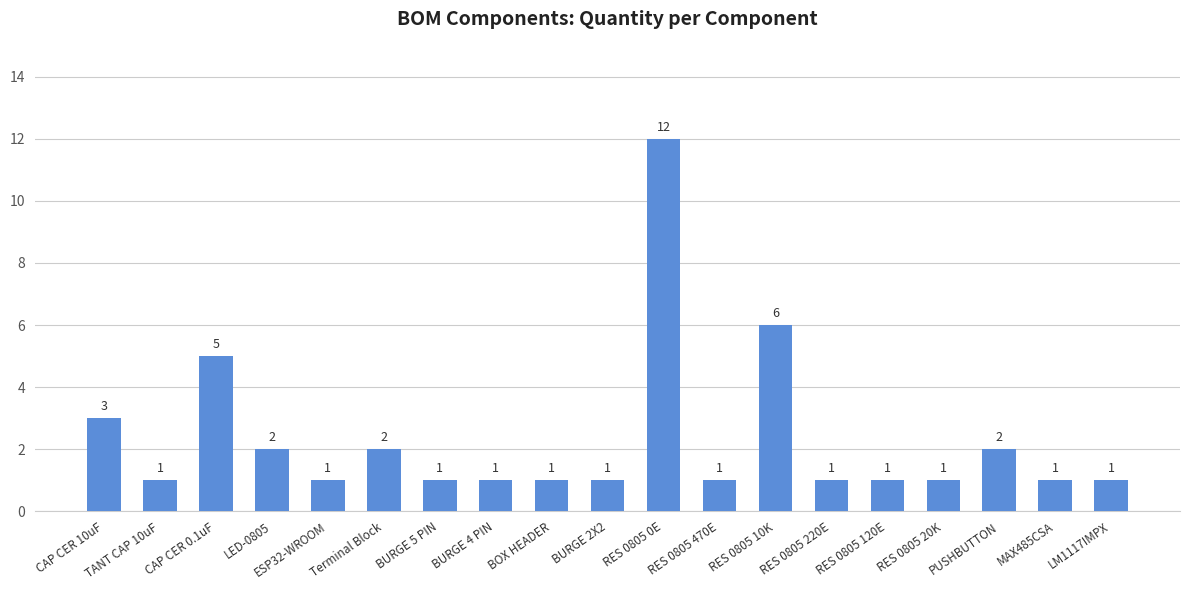

Reading right to left, what are all the values shown in this chart?

LM1117IMPX=1	MAX485CSA=1	PUSHBUTTON=2	RES 0805 20K=1	RES 0805 120E=1	RES 0805 220E=1	RES 0805 10K=6	RES 0805 470E=1	RES 0805 0E=12	BURGE 2X2=1	BOX HEADER=1	BURGE 4 PIN=1	BURGE 5 PIN=1	Terminal Block=2	ESP32-WROOM=1	LED-0805=2	CAP CER 0.1uF=5	TANT CAP 10uF=1	CAP CER 10uF=3